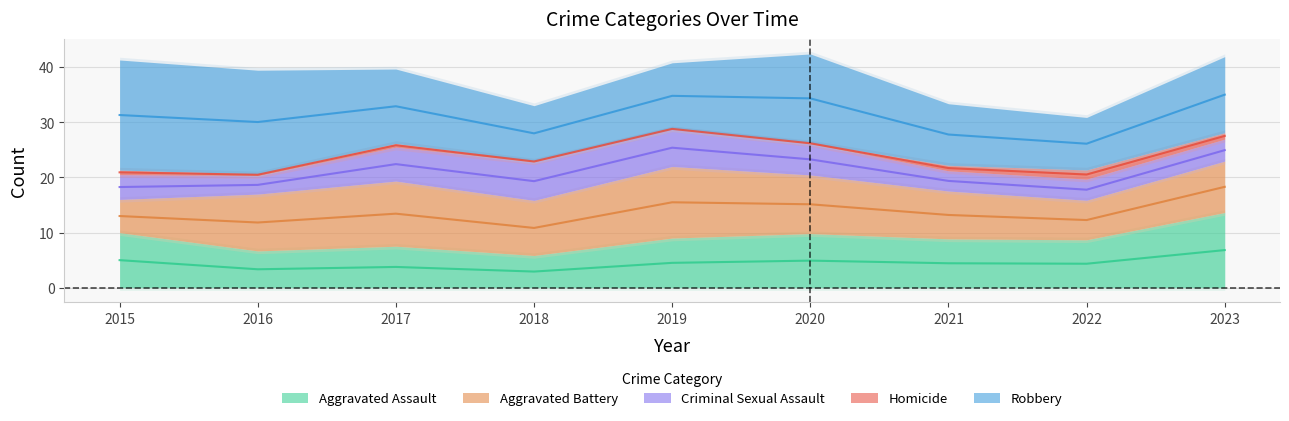

The Aggravated Battery series shows 13 at 2017. True or false?

True